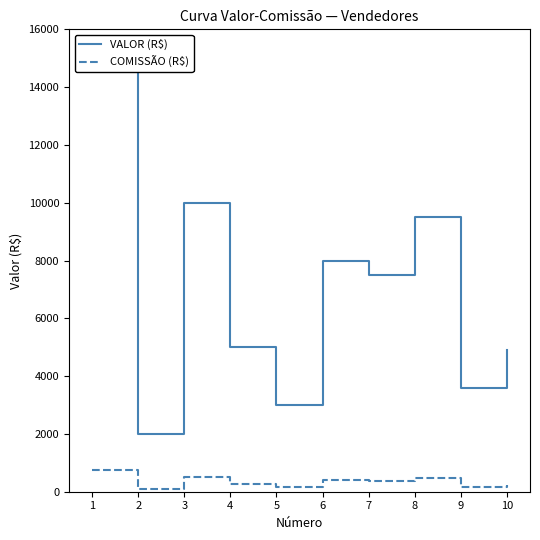

Is it true that VALOR (R$) equals 3600 at 9?

True